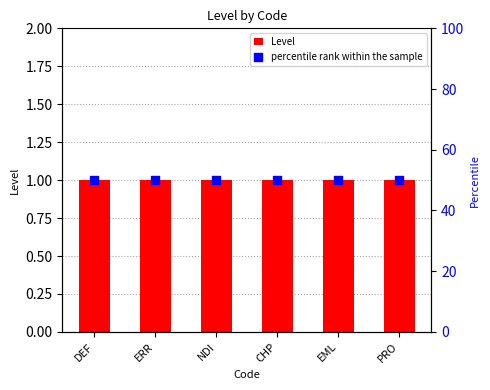

At which category is the sum across all series the highest?

DEF